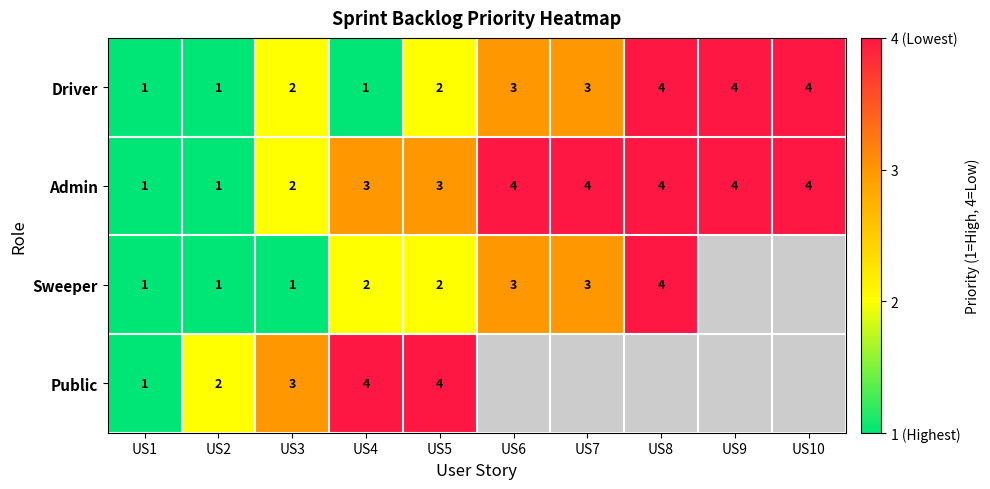

What is the sum of all Driver values?

25